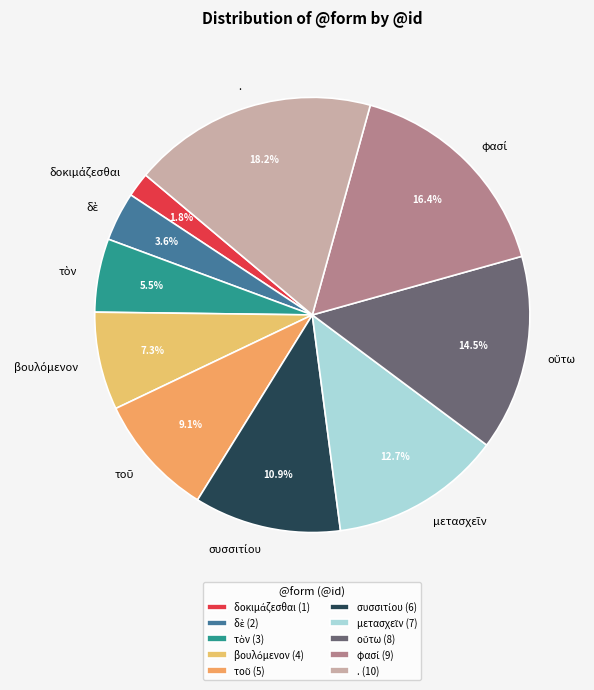

Does any single category account for the majority?

No